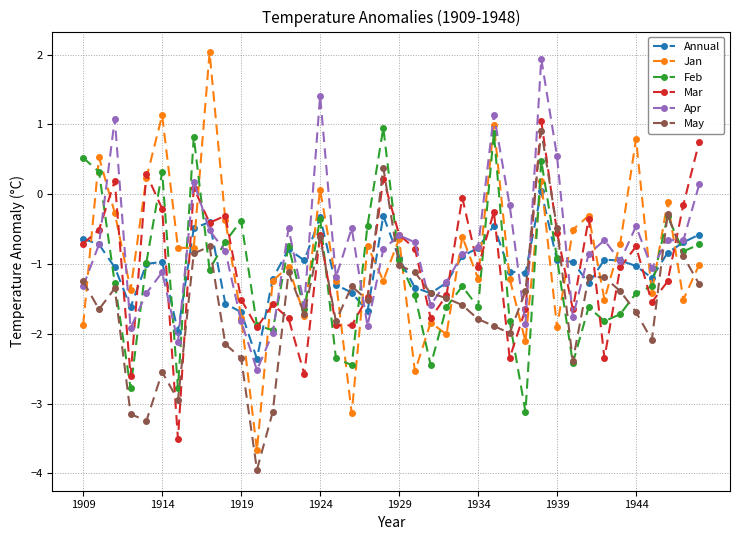

How many interior local peaks does the Jan series have?

14